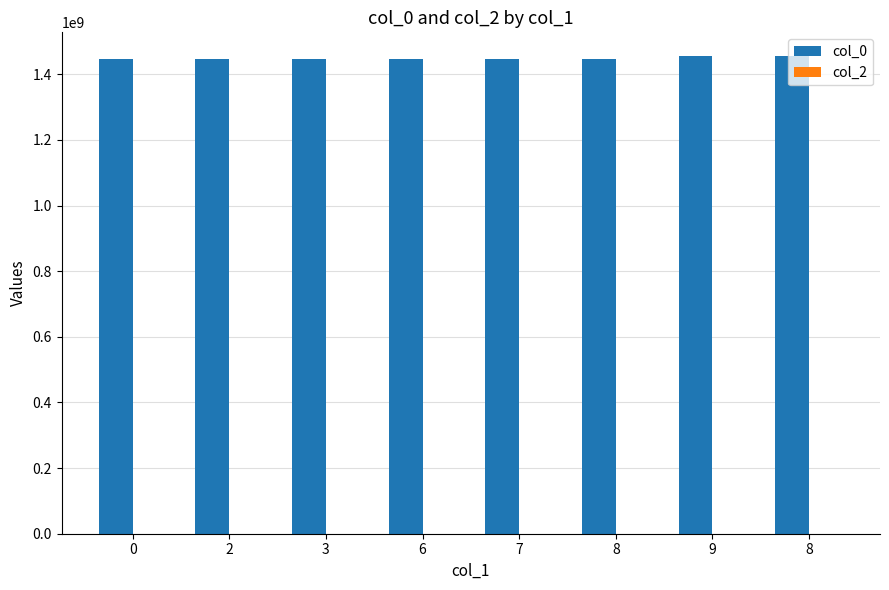

Reading left to right, list all the values displayed in this chart.

col_0: 0=1445014012	2=1447245984	3=1447246815	6=1447250415	7=1447290015	8=1447736415	9=1454623215	8=1454994014
col_2: 0=0	2=0	3=0	6=0	7=0	8=0	9=0	8=0